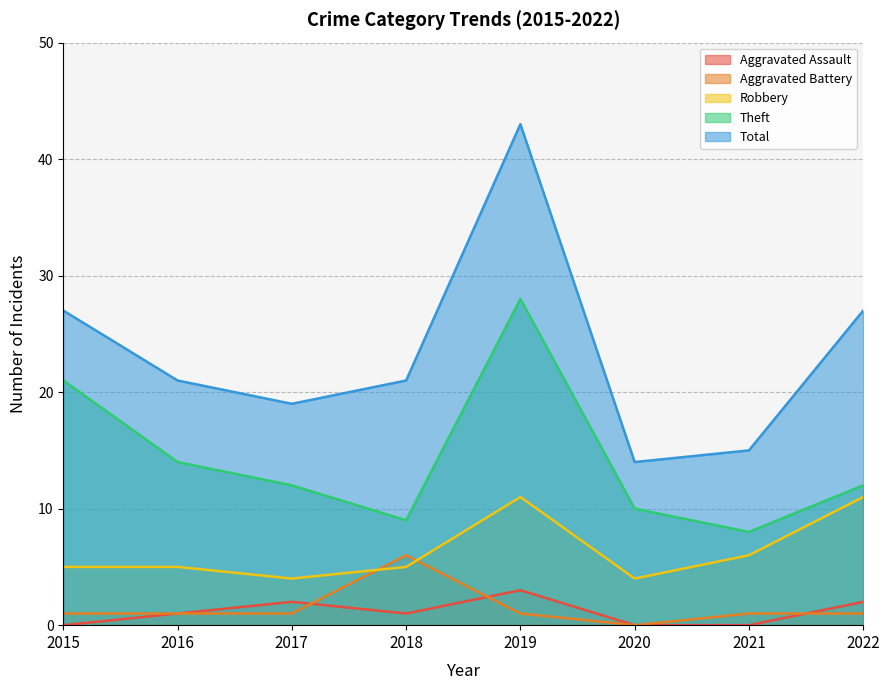

True or false: Total and Aggravated Battery cross at least once.

False